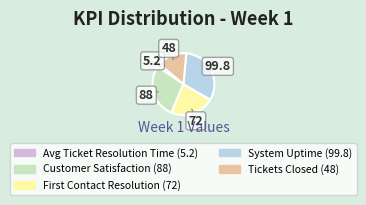

Is there a majority slice in this chart?

No